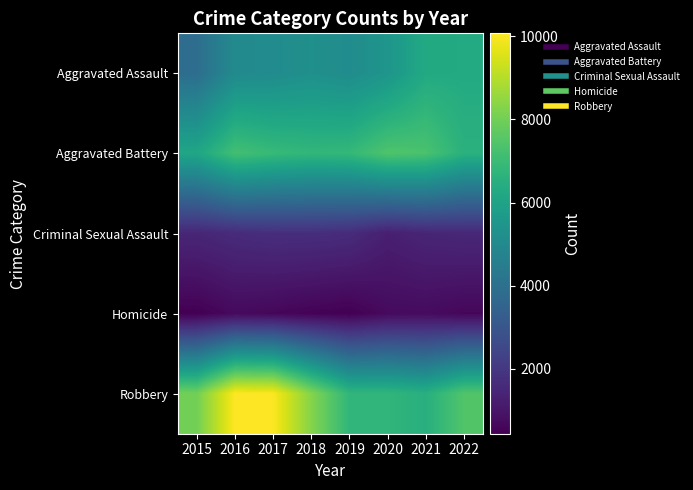

Reading left to right, list all the values displayed in this chart.

Aggravated Assault: 2015=3897	2016=5031	2017=5097	2018=5262	2019=5111	2020=5472	2021=6286	2022=6312
Aggravated Battery: 2015=6140	2016=7190	2017=6925	2018=6807	2019=6862	2020=7418	2021=7333	2022=6581
Criminal Sexual Assault: 2015=1474	2016=1617	2017=1714	2018=1705	2019=1644	2020=1266	2021=1444	2022=1509
Homicide: 2015=436	2016=678	2017=607	2018=510	2019=443	2020=694	2021=716	2022=608
Robbery: 2015=8026	2016=10071	2017=10032	2018=8307	2019=6785	2020=6774	2021=6513	2022=7455